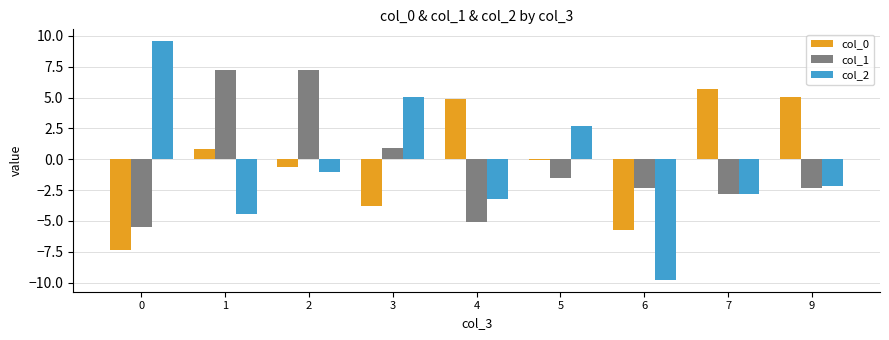

How many series are shown in this chart?

3